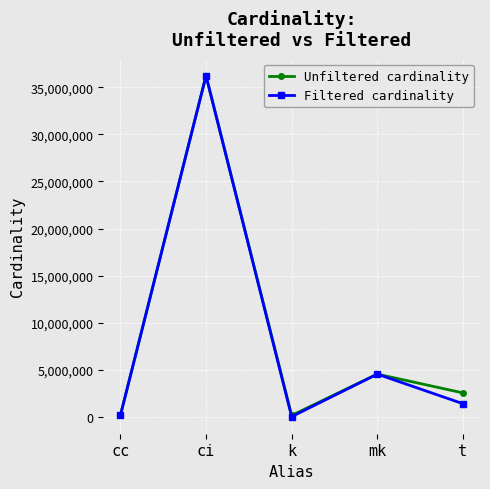

What is the label of the 5th point from the right?

cc